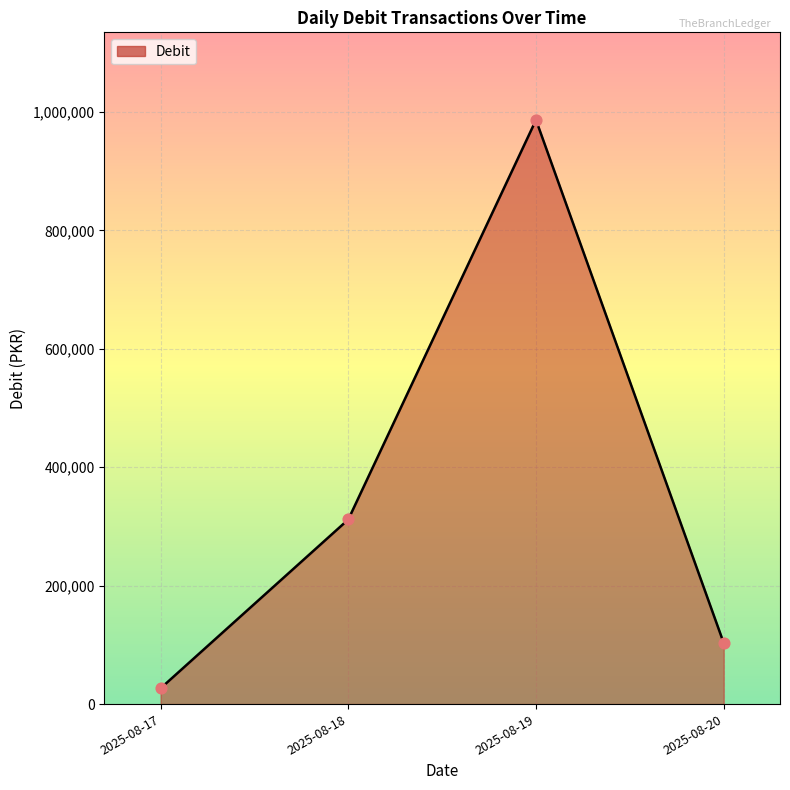

What is the change in value from 2025-08-17 to 2025-08-18?

+285079